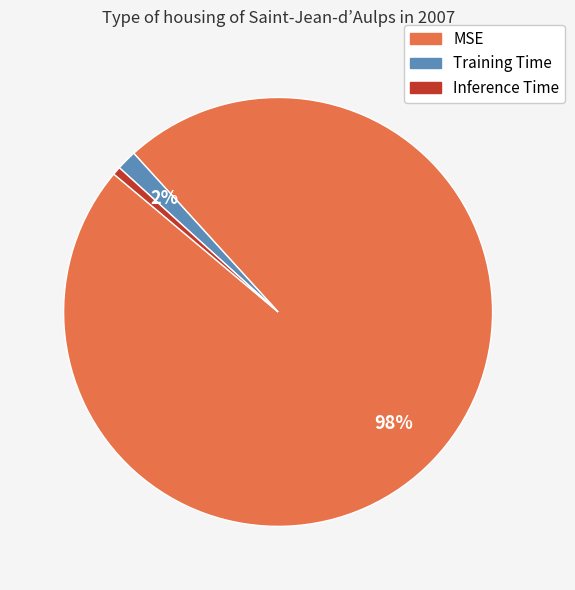

Which slice is the largest?

MSE